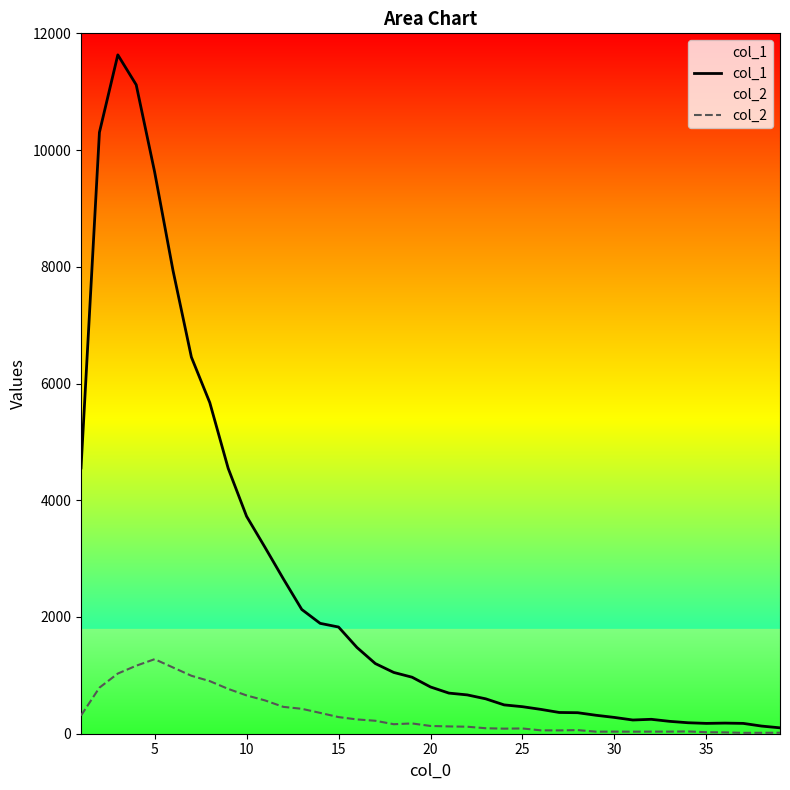

In col_1, how many points are higher than both neighbors (excluding endpoints)?

3